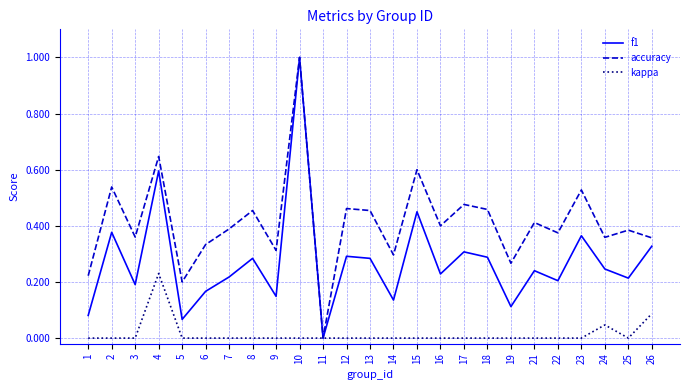

At which category is the sum across all series the highest?

10